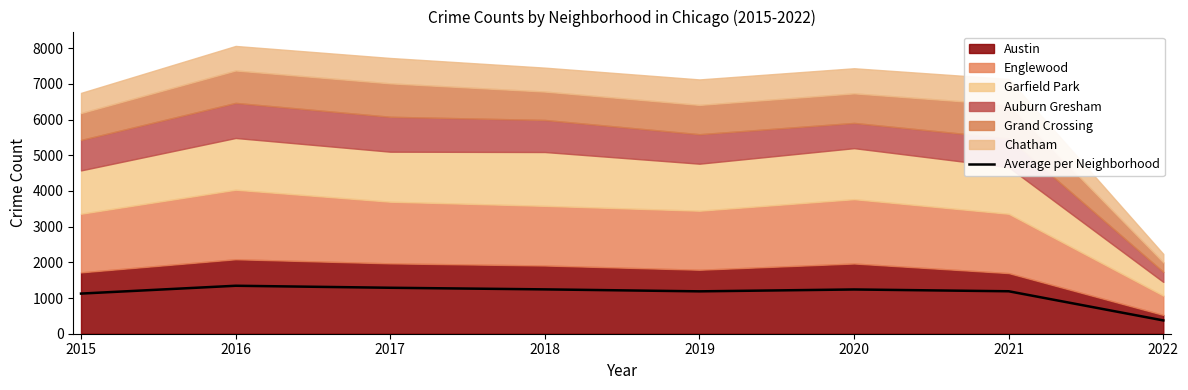

How many values are below 1239?

4